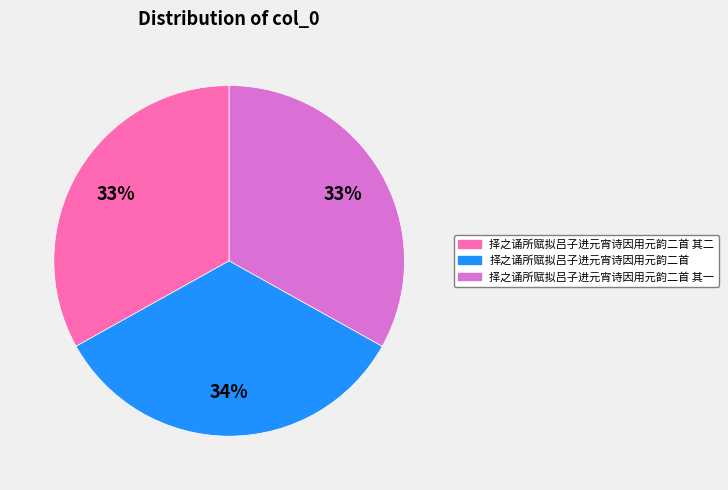

To the nearest percent, what is the average slice percentage?

33%